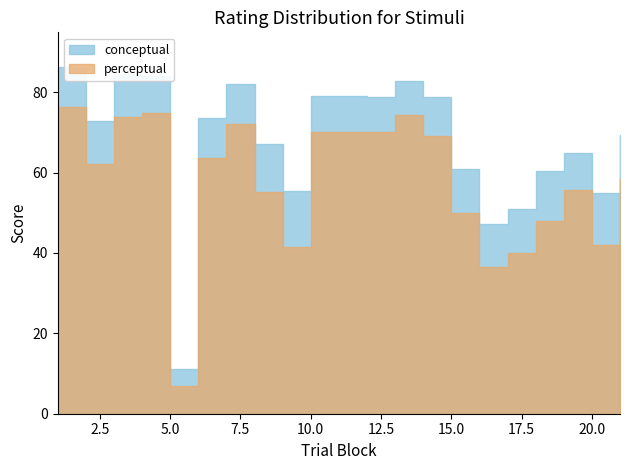

True or false: conceptual and perceptual intersect in this chart.

False